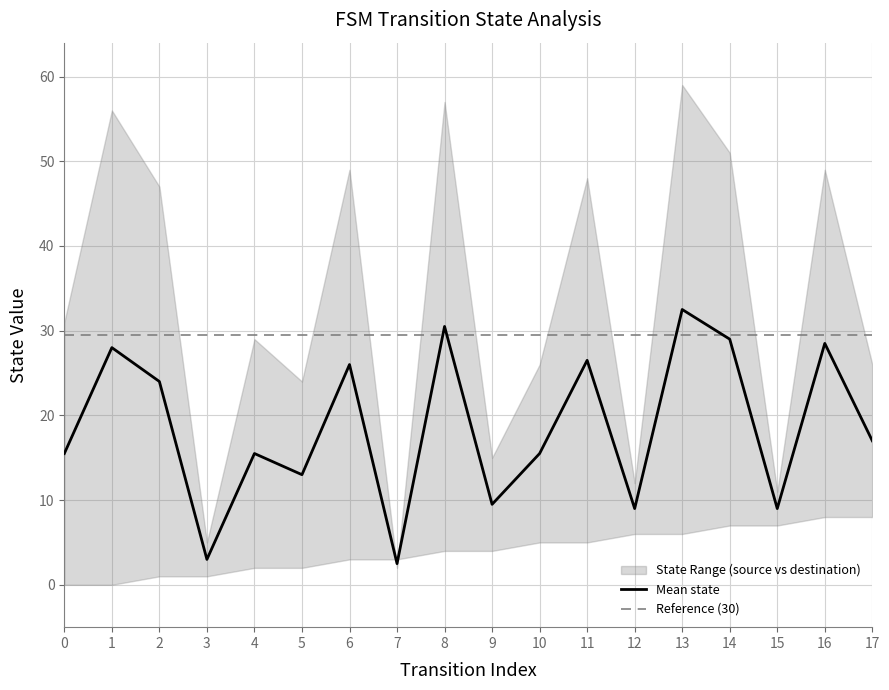

At which label is the value closest to 17?

17